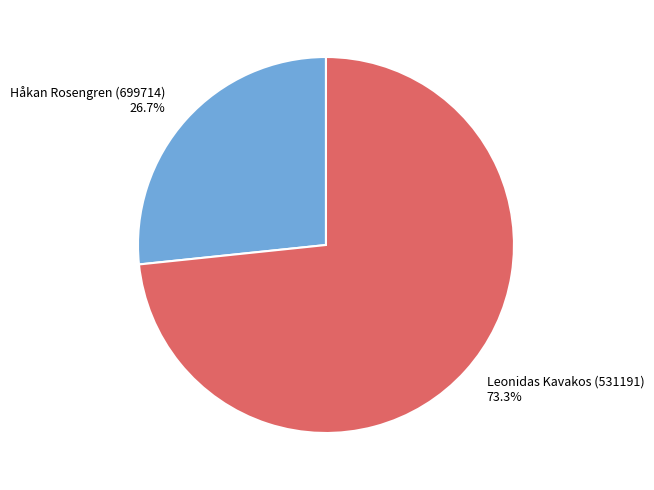

How many slices are in this pie chart?

2